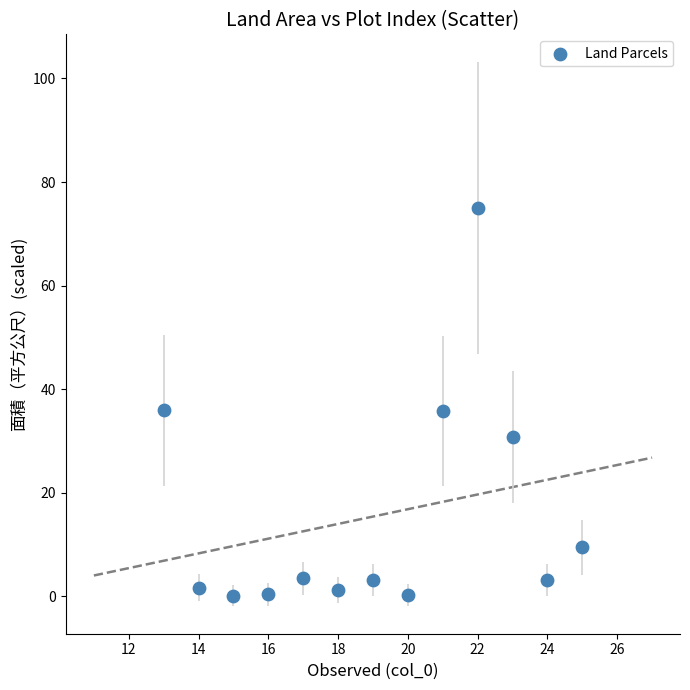

What is the range of Y values (max minus min)?

74.9